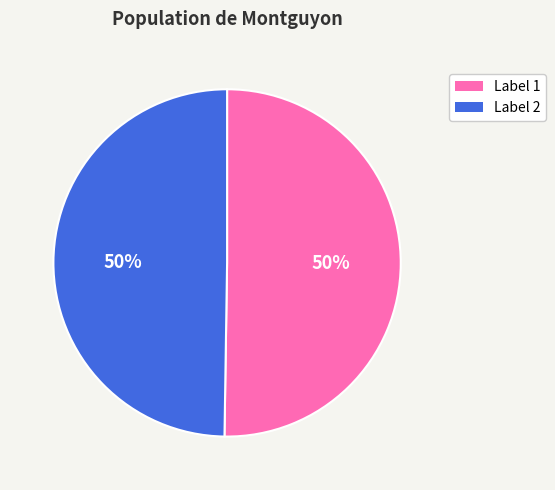

To the nearest percent, what is the average slice percentage?

50%